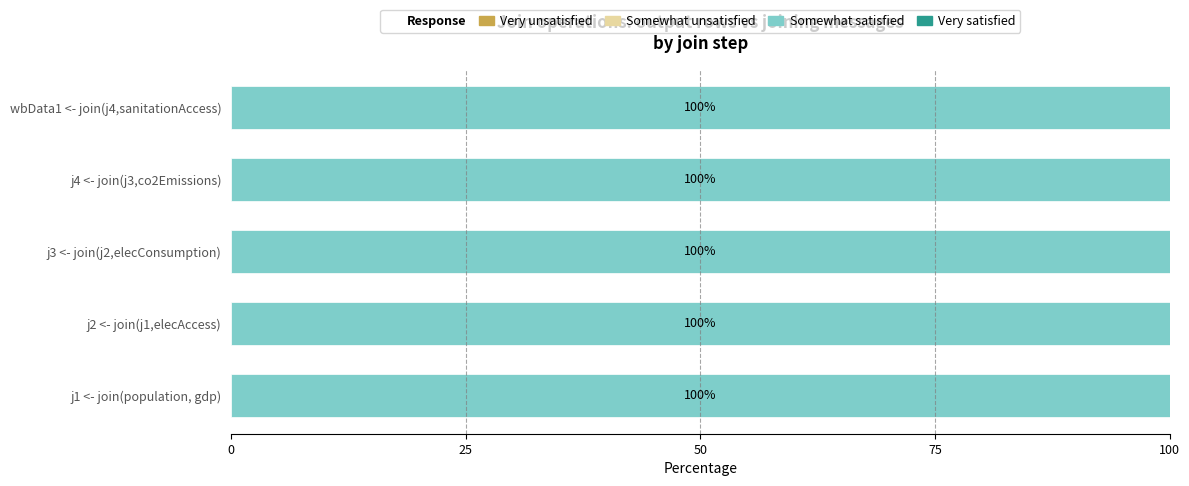

At which category is the sum across all series the highest?

j1 <- join(population, gdp)